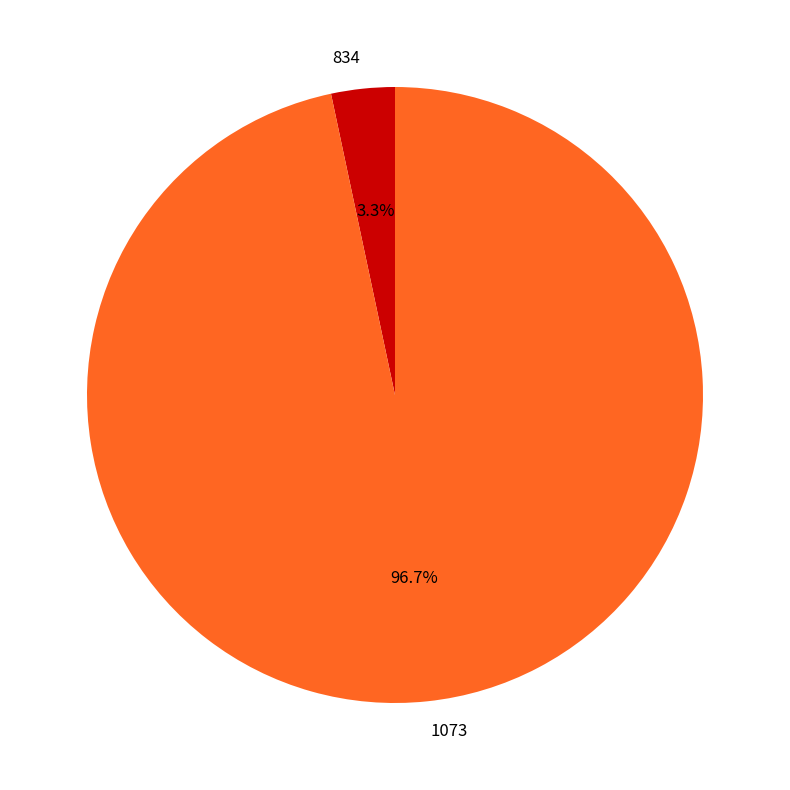

What is the largest slice in the pie chart?

1073